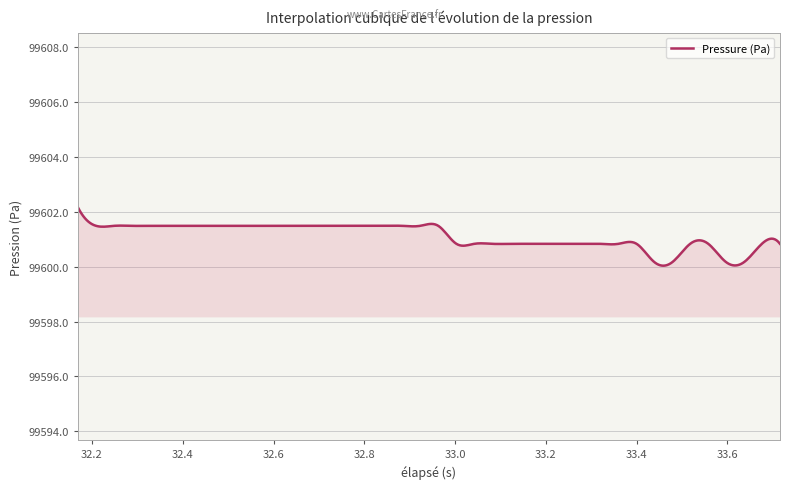

What is the difference between the maximum and minimum values?

2.1